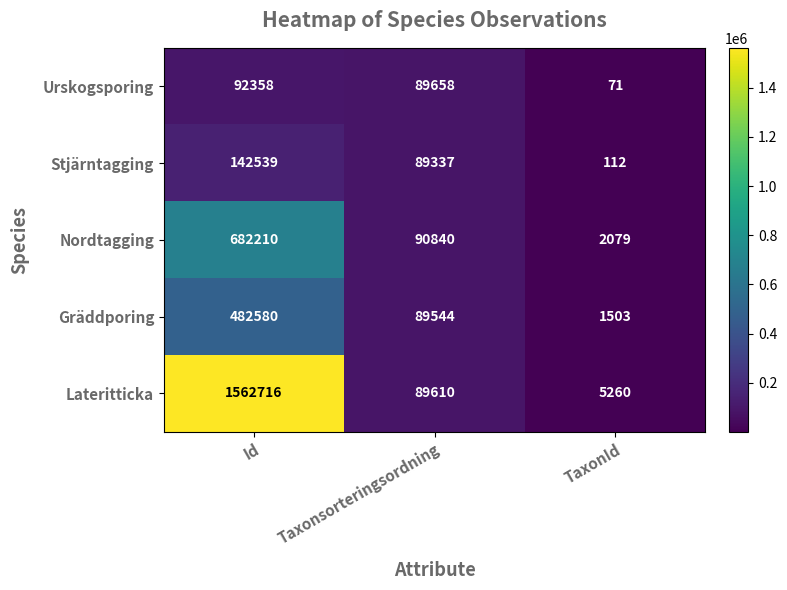

Reading right to left, list all the values displayed in this chart.

Urskogsporing: 71	89658	92358
Stjärntagging: 112	89337	142539
Nordtagging: 2079	90840	682210
Gräddporing: 1503	89544	482580
Lateritticka: 5260	89610	1562716